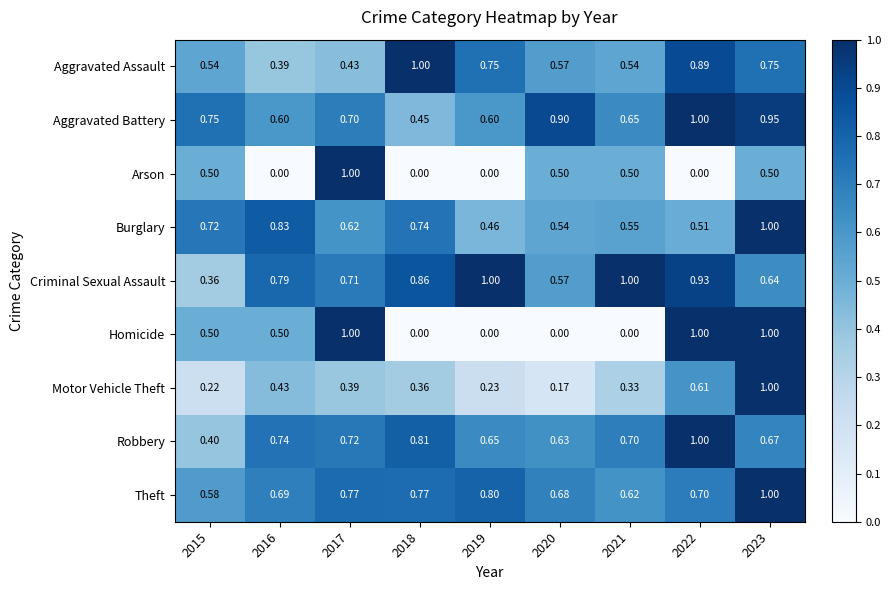

Between 2017 and 2020, which series saw the biggest shift?

Homicide